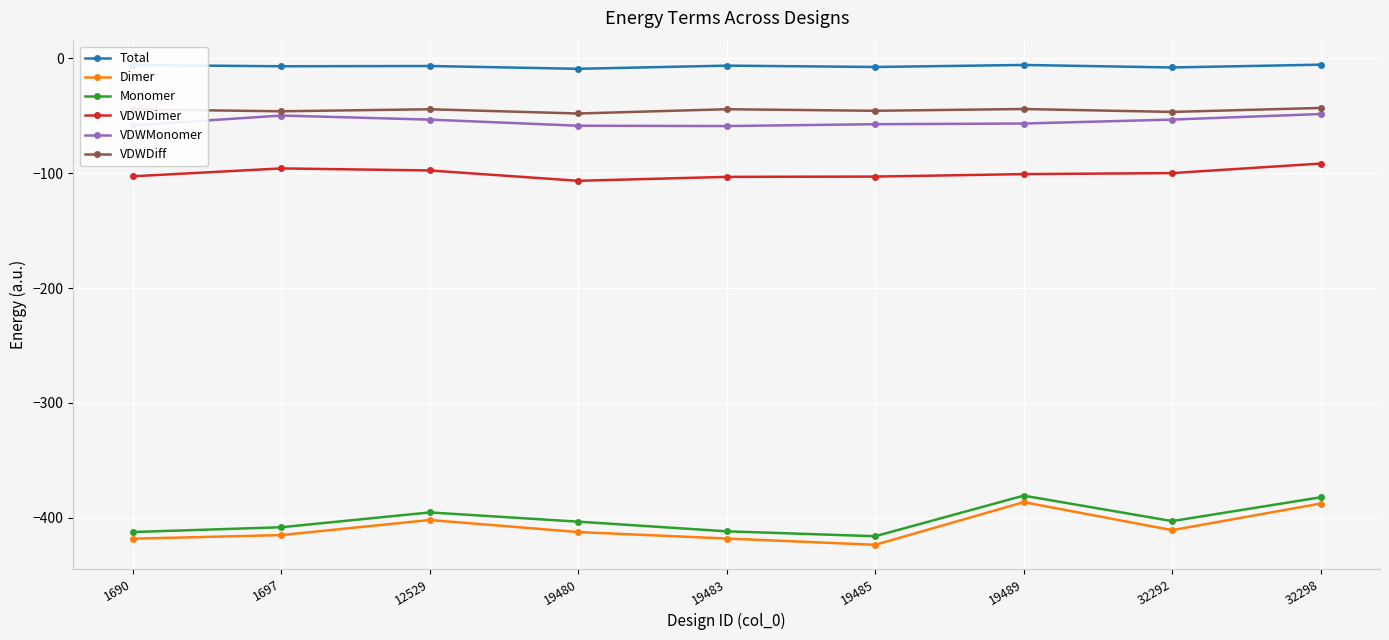

True or false: VDWDiff and VDWMonomer intersect in this chart.

False